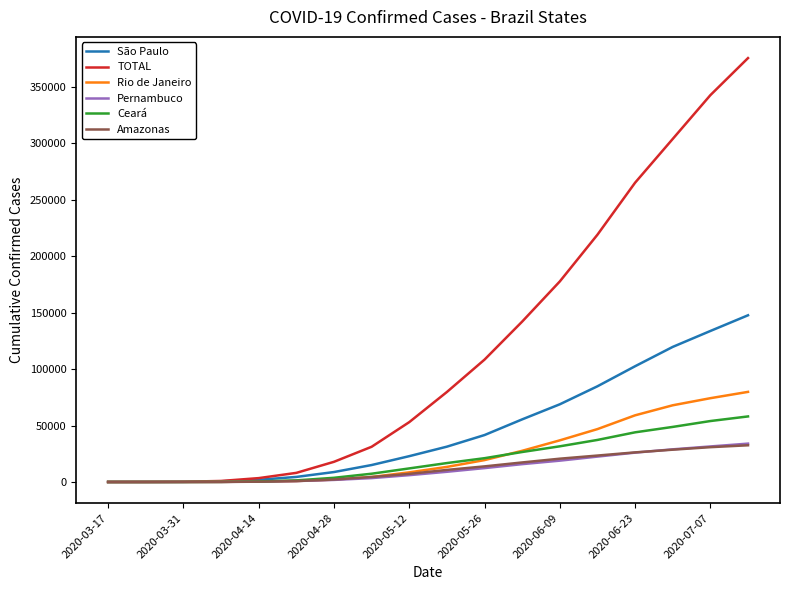

What is the maximum value shown in the chart?

375366